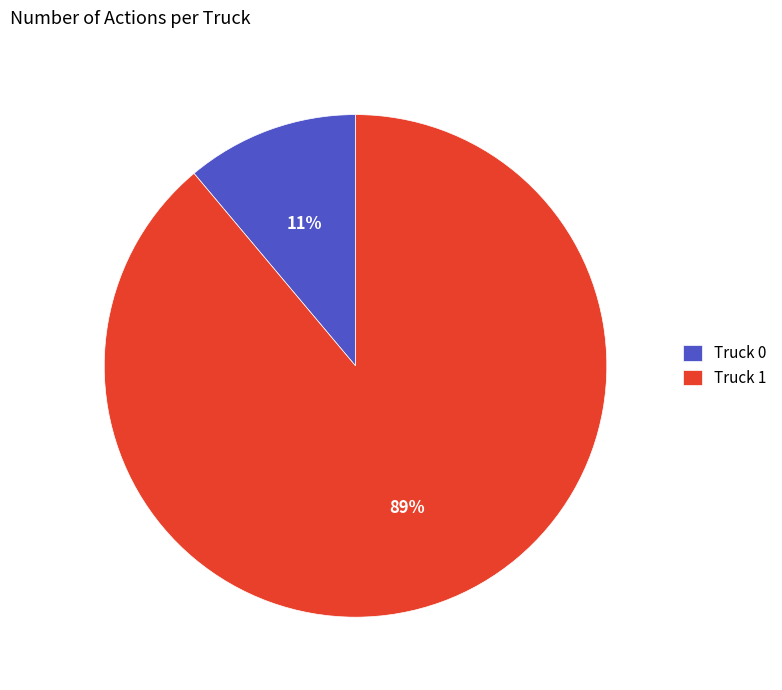

Rank the categories by value from lowest to highest.

Truck 0, Truck 1